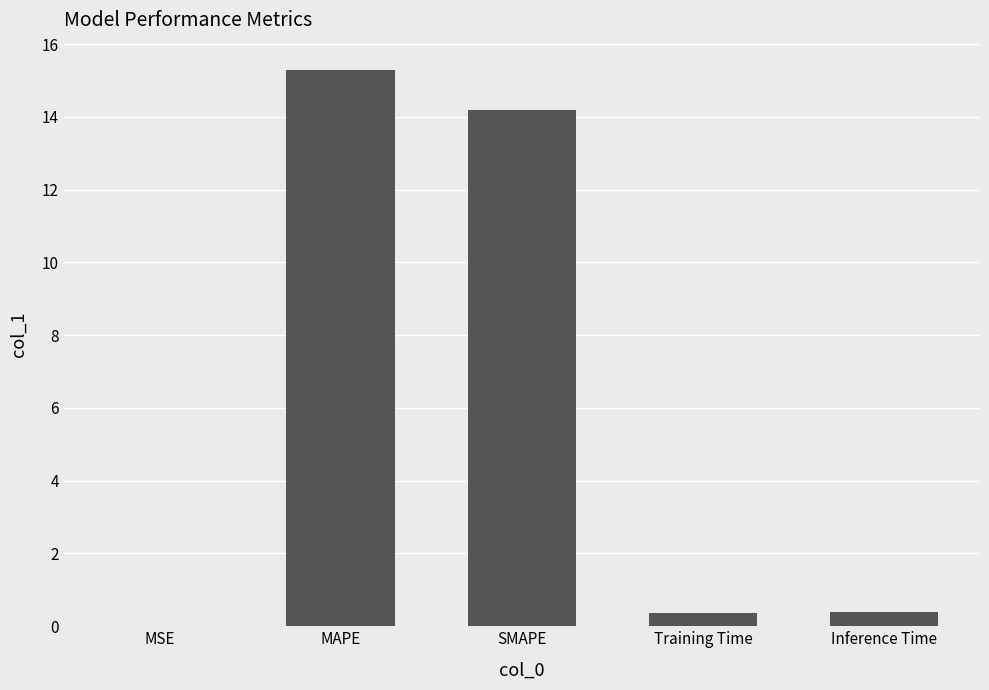

The chart shows a value of 0.0 at MSE. True or false?

True